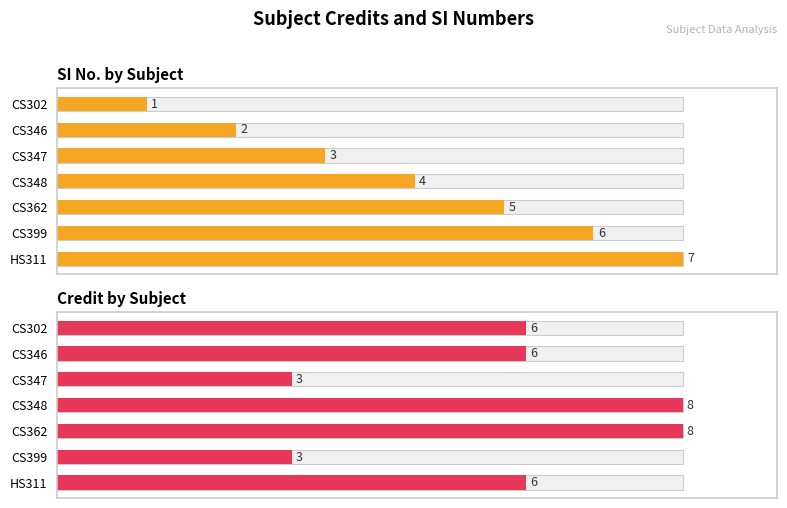

The value of SI No. at HS311 is 5. True or false?

False